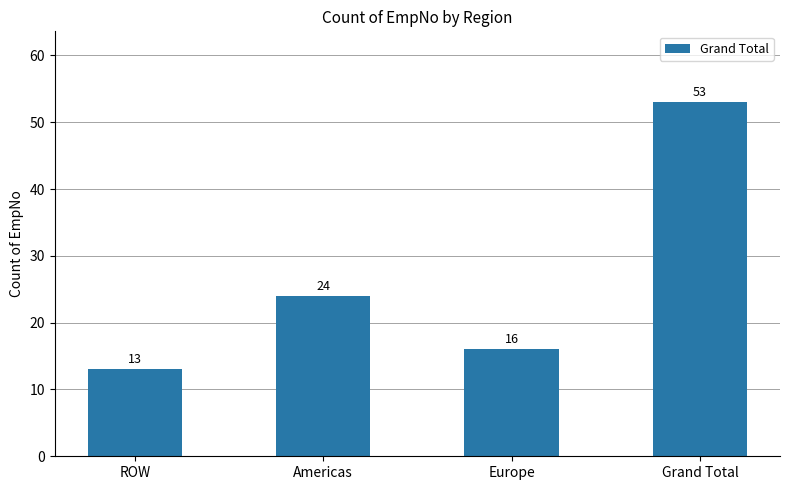

What is the difference between the maximum and second lowest values?

37